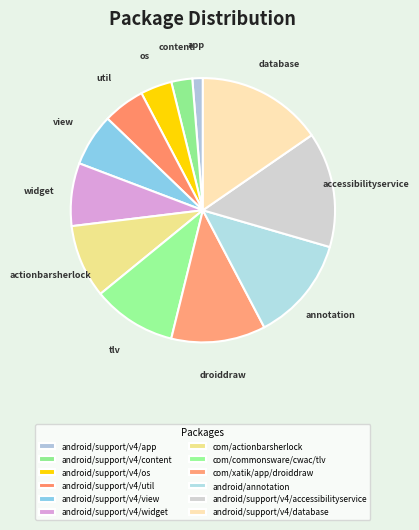

What is the ratio of the value at android/support/v4/util to the value at android/support/v4/accessibilityservice?

0.4